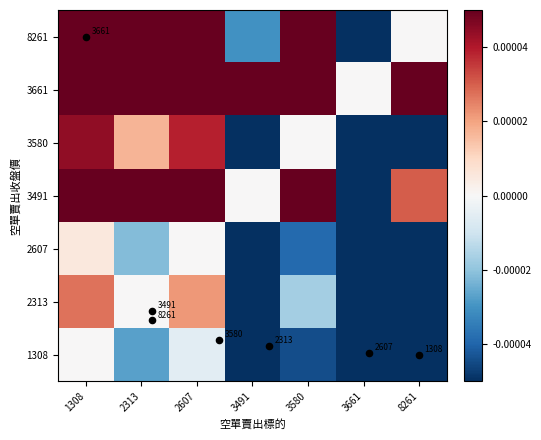

At how many categories does at least one series exceed 0?

6